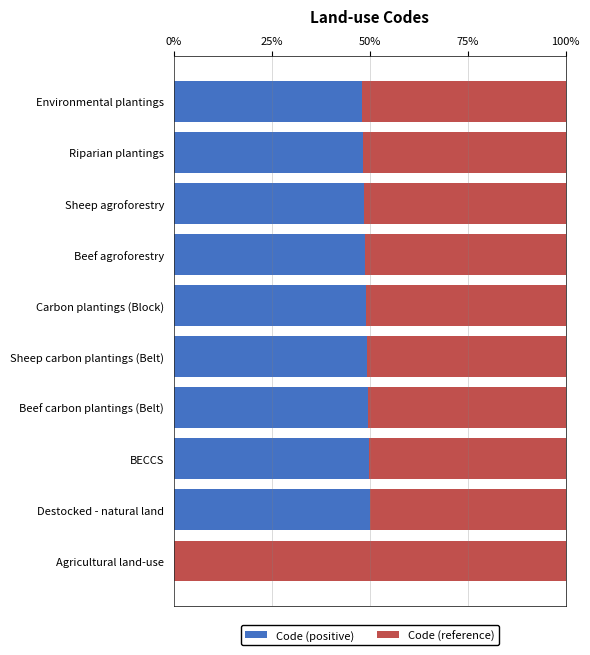

True or false: Code (positive) has a value of 81.2 at Sheep agroforestry.

False